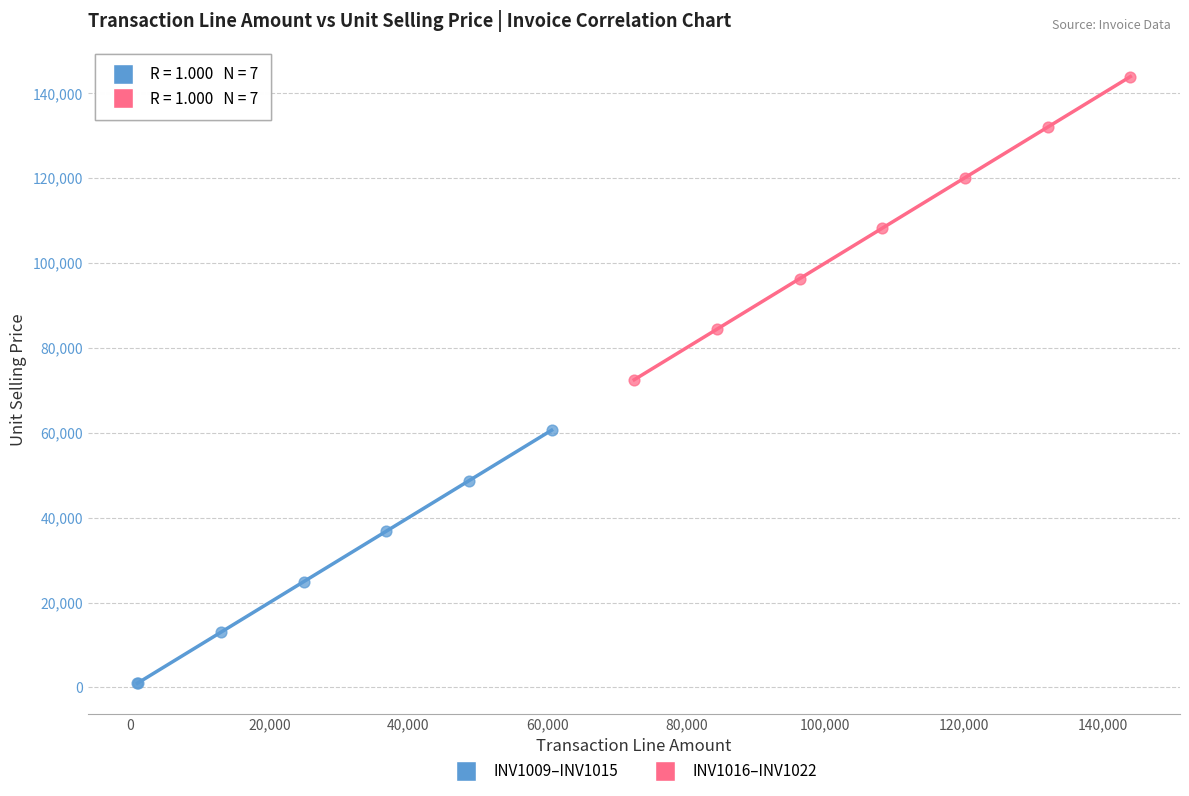

Which series contains the lowest Y value?

INV1009–INV1015